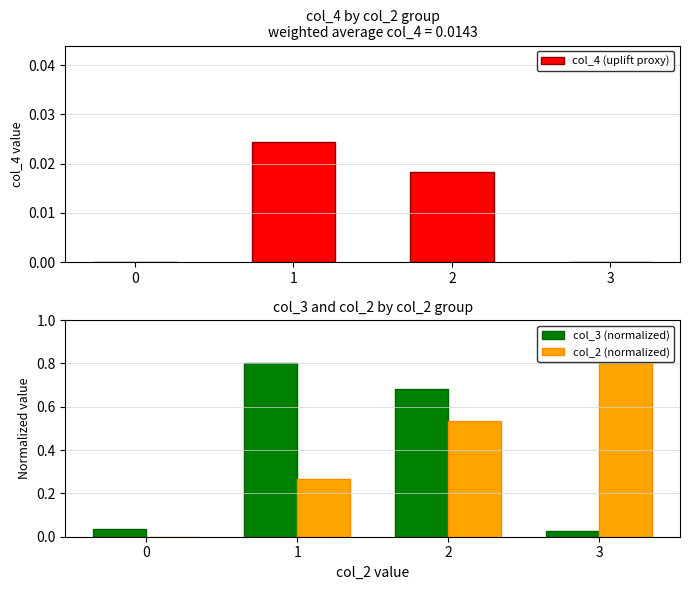

Rank the series at 2 from lowest to highest value.

col_4 (uplift proxy), col_2 (normalized), col_3 (normalized)